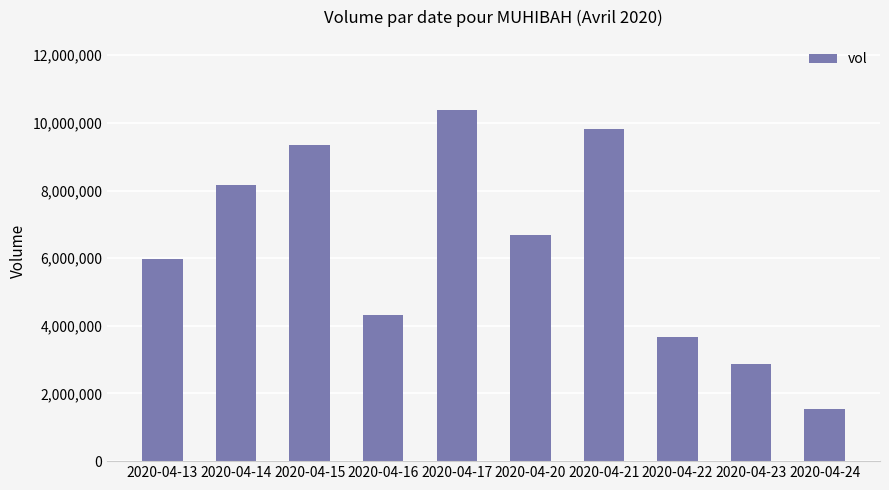

Between 2020-04-15 and 2020-04-17, which is larger?

2020-04-17